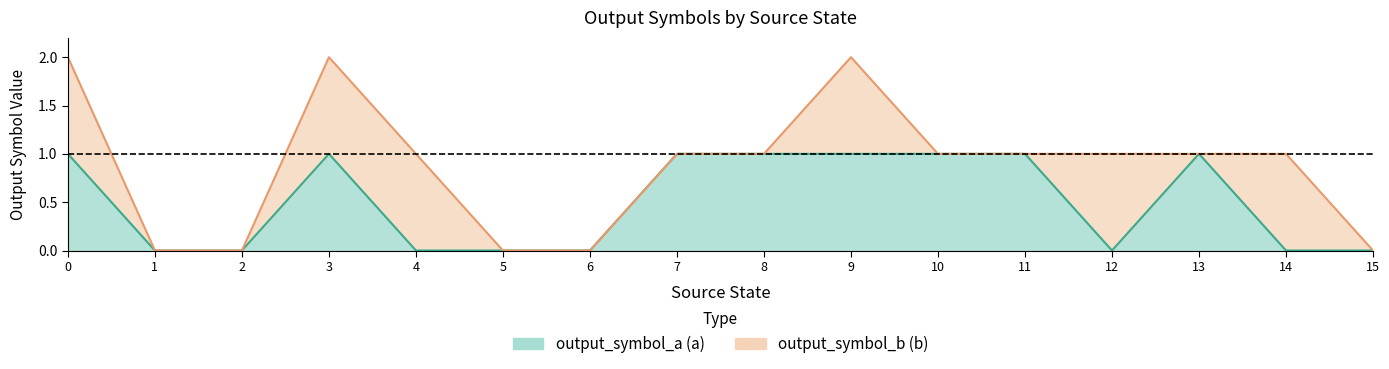

List the labels in order of value, largest first.

0, 3, 7, 8, 9, 10, 11, 13, 1, 2, 4, 5, 6, 12, 14, 15